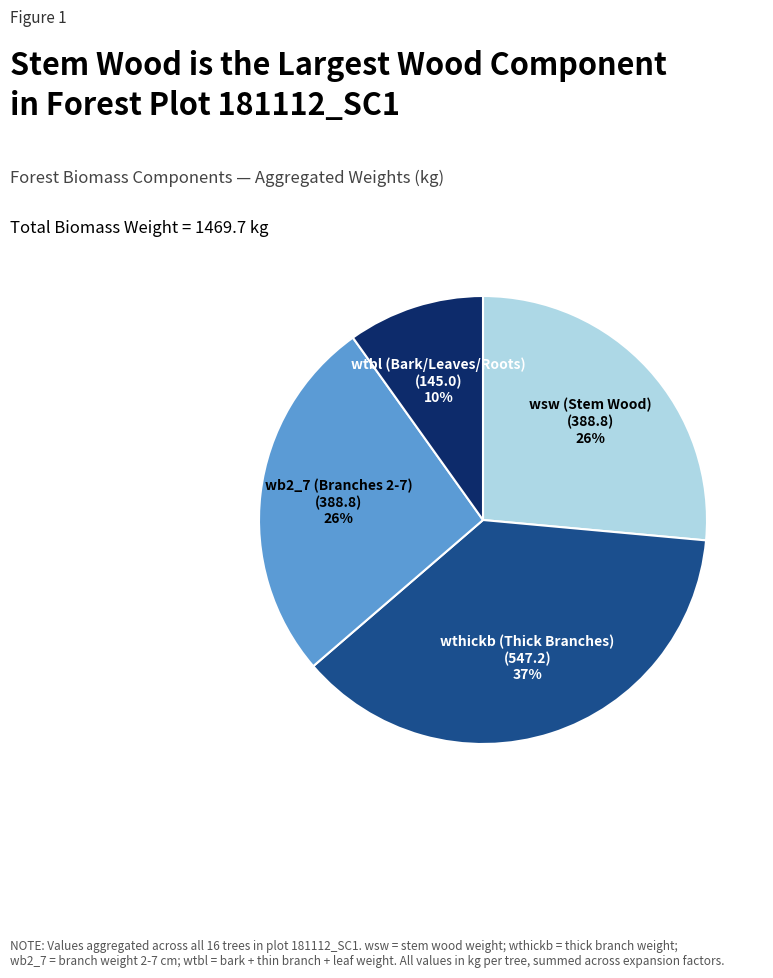

Which category has the biggest portion of the pie?

wthickb (Thick Branches)